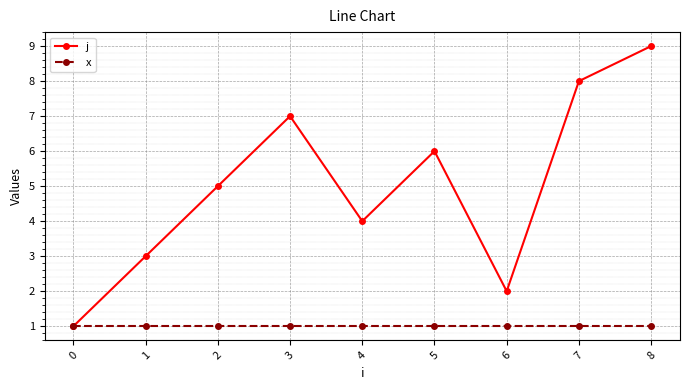

What are all the series names shown in the legend?

j, x